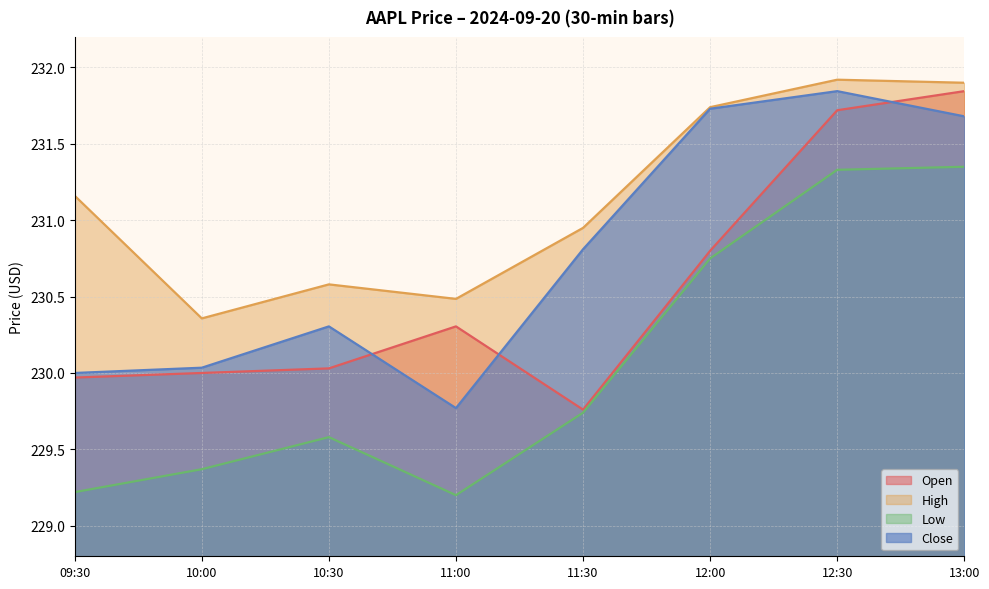

How many series are shown in this chart?

4